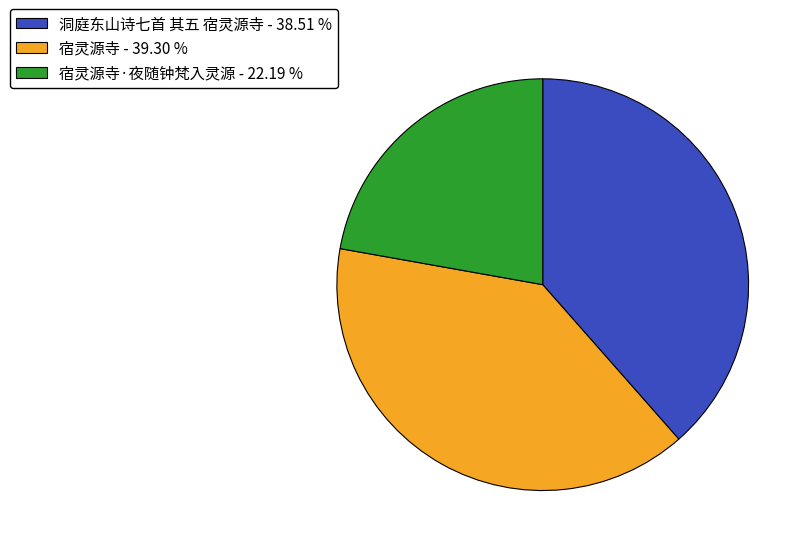

How many segments does this pie chart have?

3